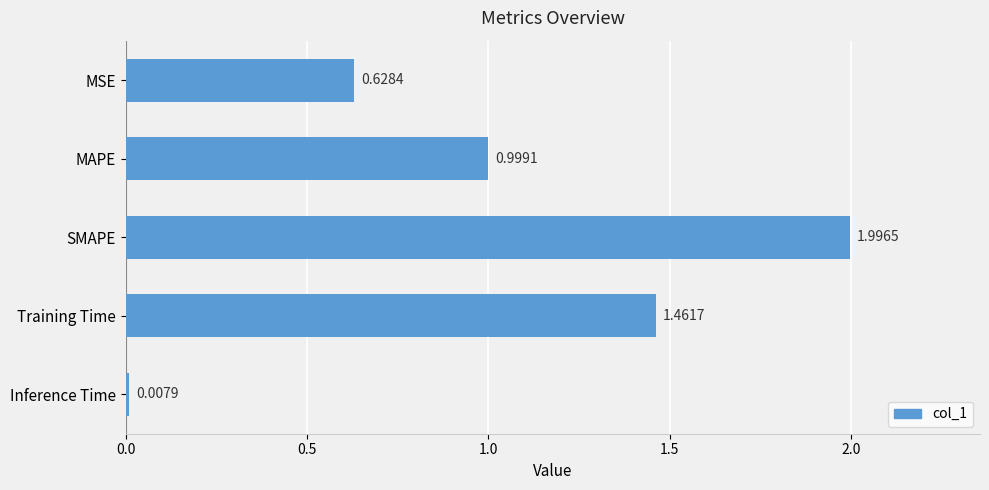

What is the maximum value shown in the chart?

2.0